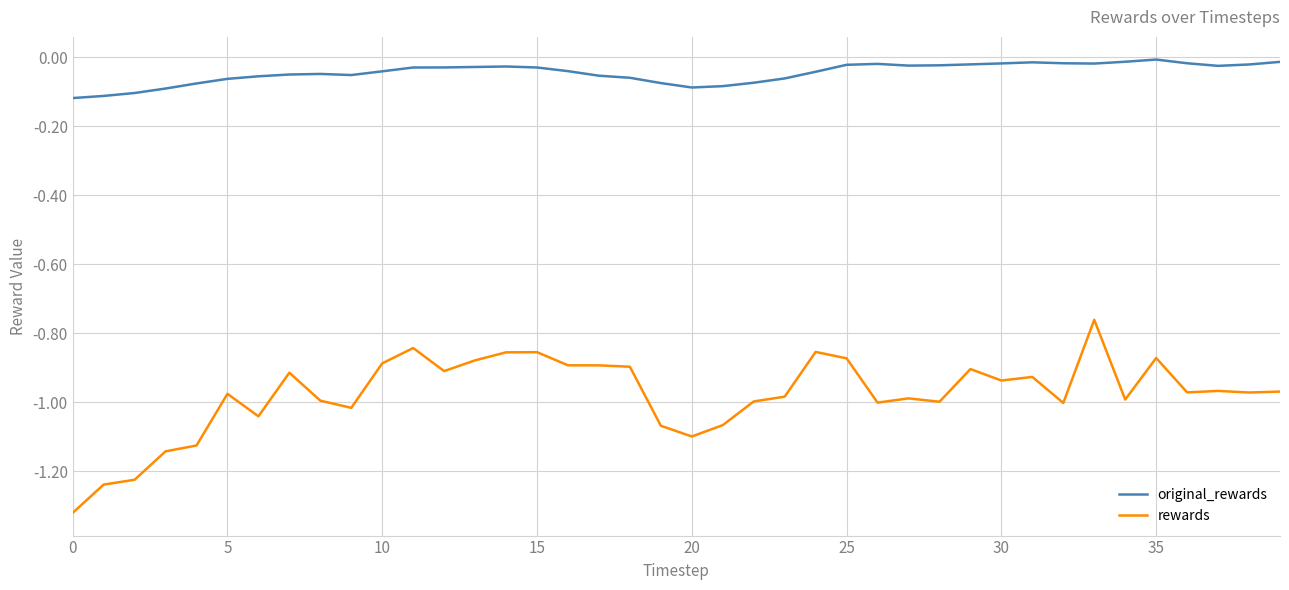

List the series in order of their overall mean, highest first.

original_rewards, rewards